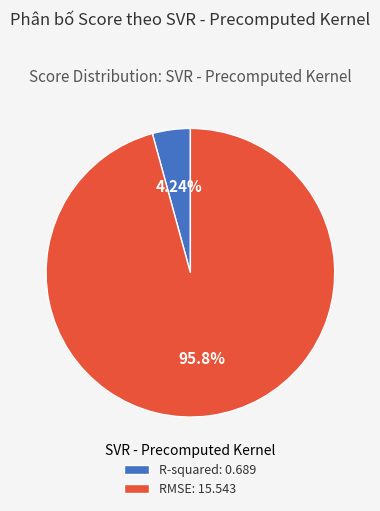

Does any single category account for the majority?

Yes